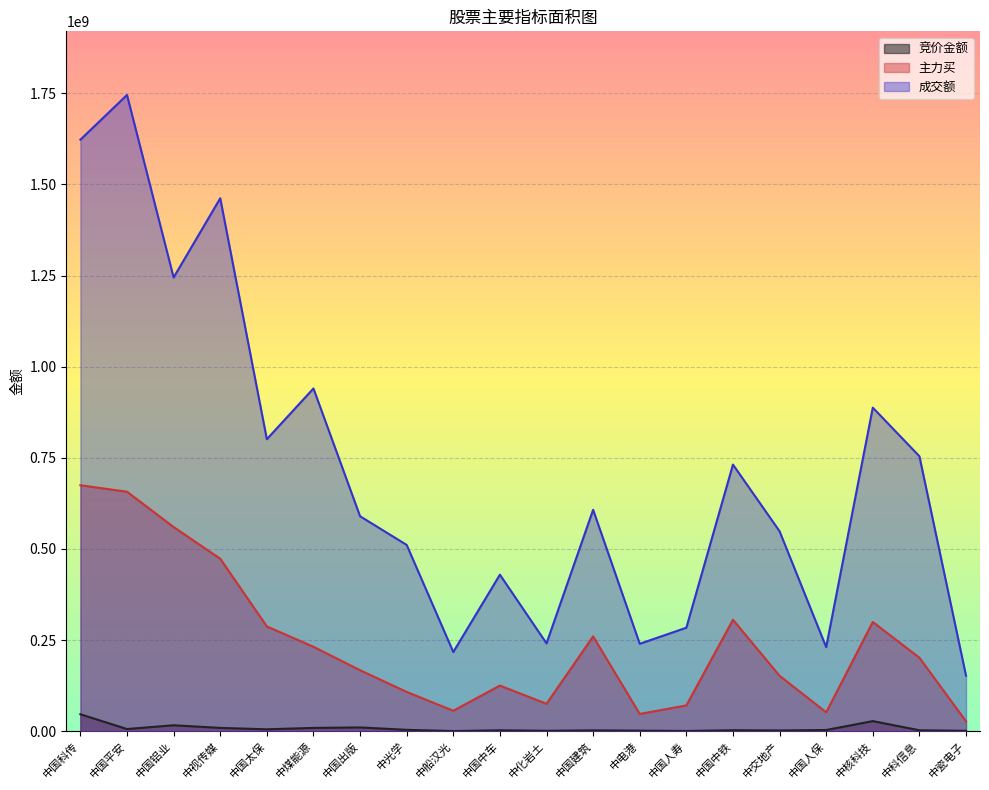

Rank the series by their average value, from lowest to highest.

竞价金额, 主力买, 成交额